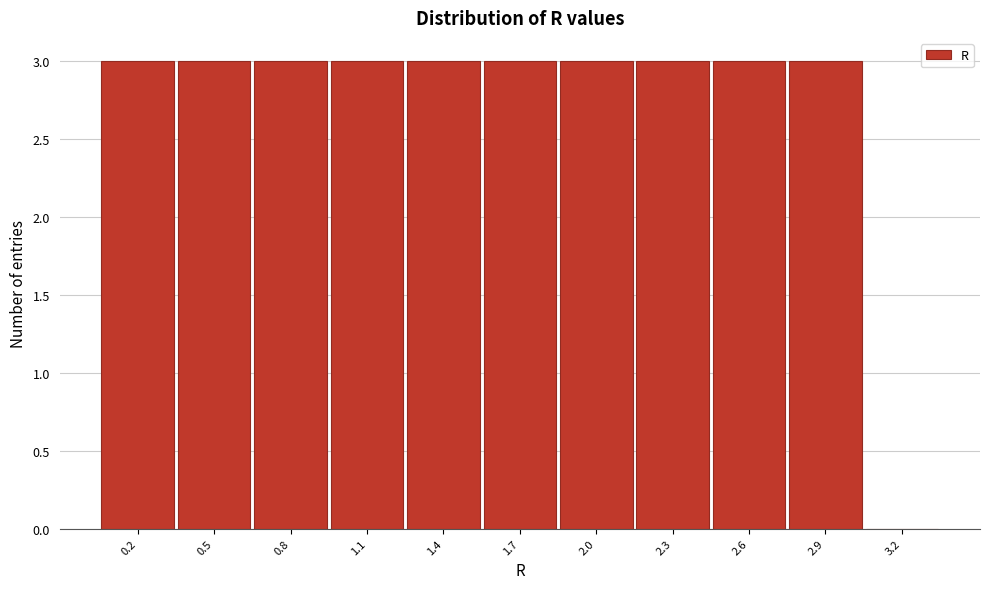

How tall is the bar that spans 1.55 to 1.85 on the x-axis? The values are not printed on the chart, so give them approximately, as read against the axis.

3